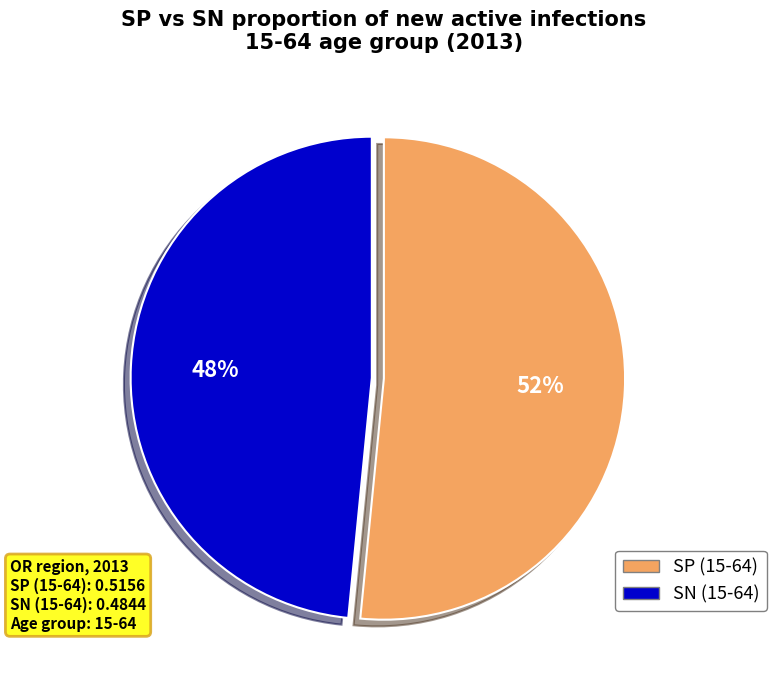

How many segments does this pie chart have?

2